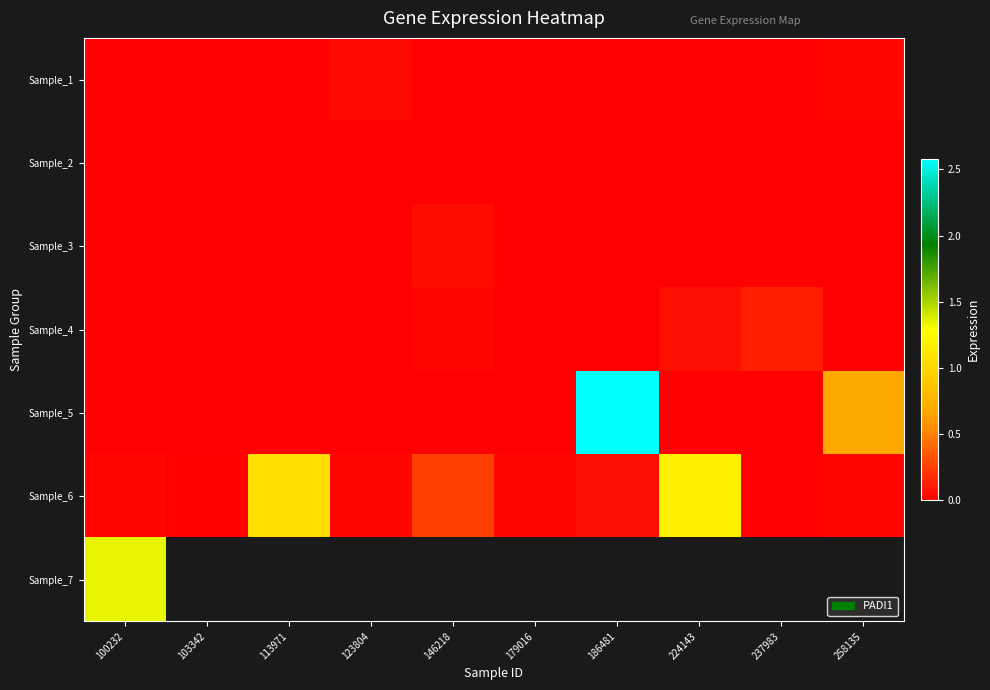

The Sample_3 series shows 0.0 at 237983. True or false?

True